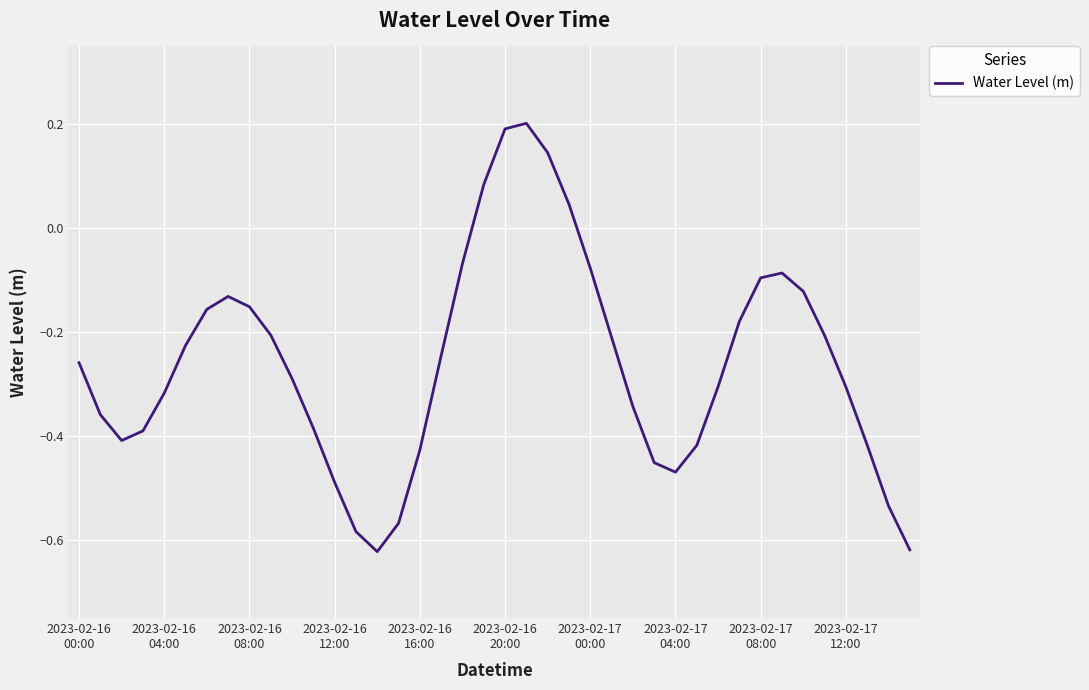

What is the value of the 36th point from the left?

-0.2